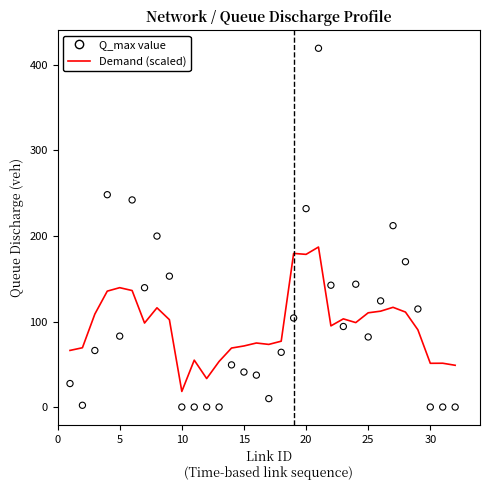

Which series contains the lowest Y value?

Q_max (queue peak)